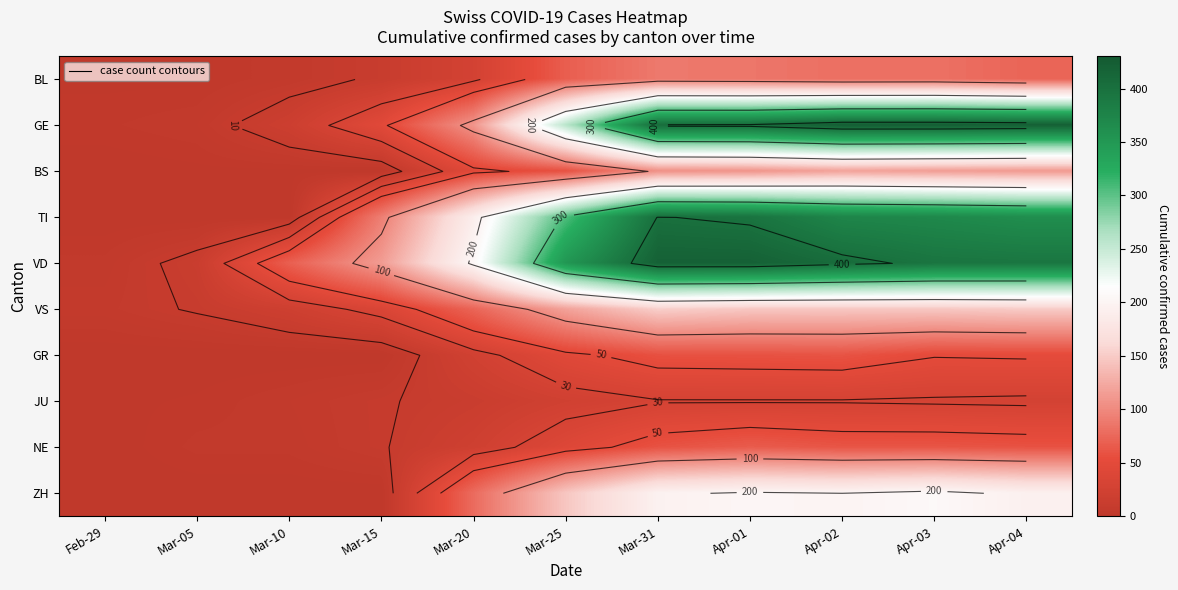

What is the difference between the GE values at Mar-31 and Apr-03?

19